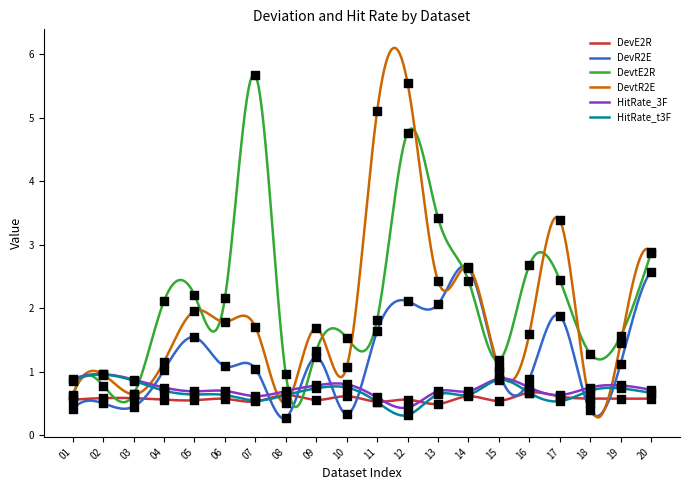

At which category is the sum across all series the highest?

12